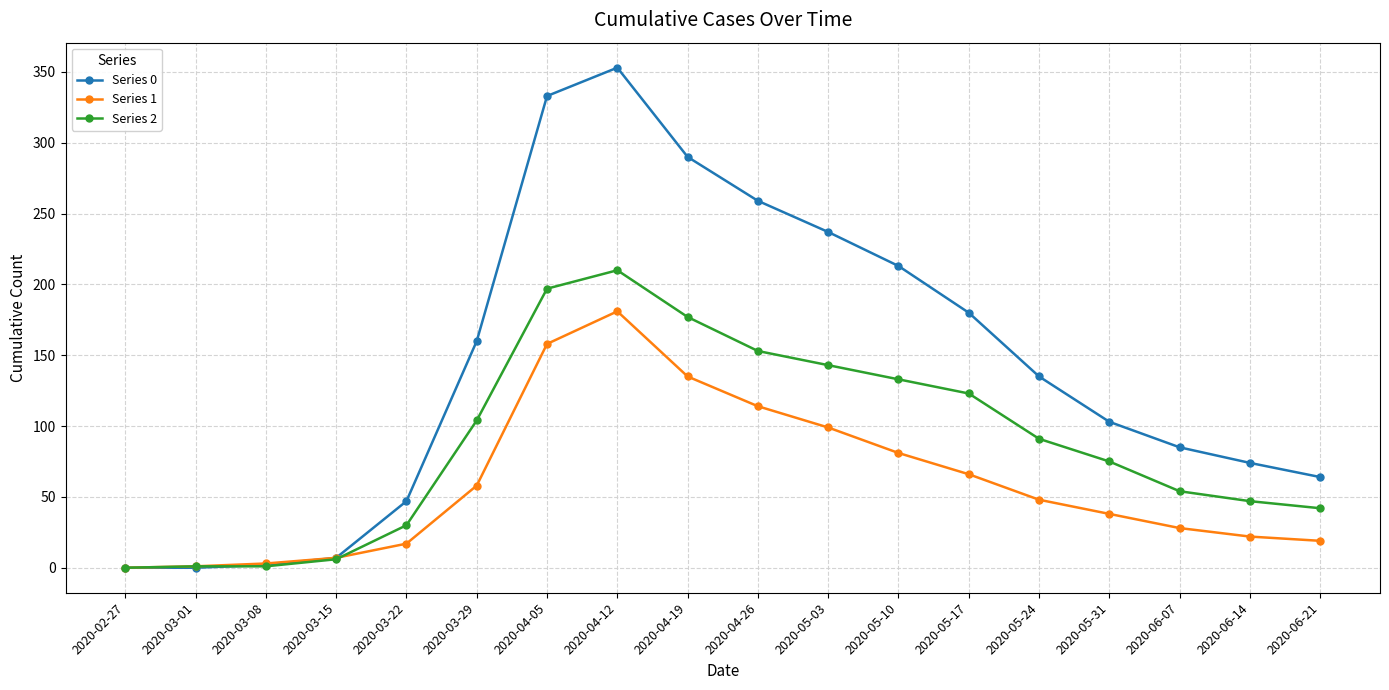

At which label does Series 2 reach its peak?

2020-04-12